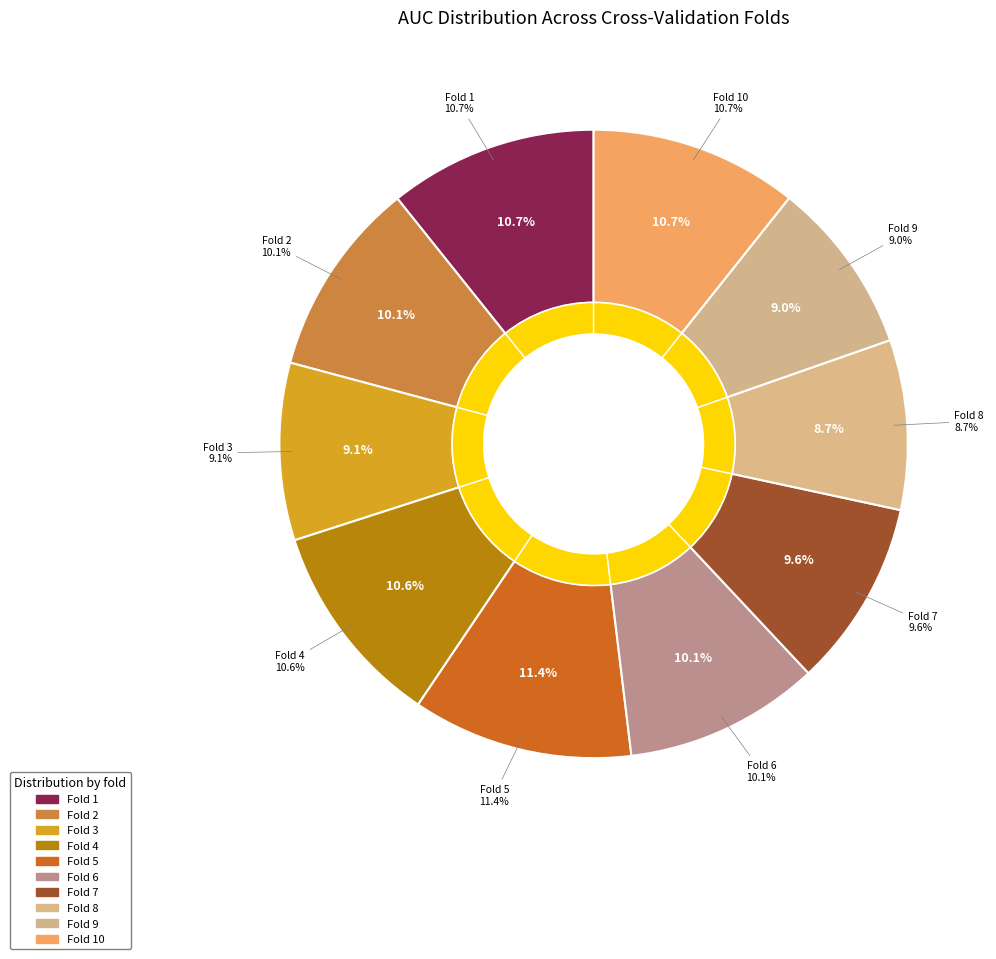

Is it true that Fold 1 is 1% of the pie?

False